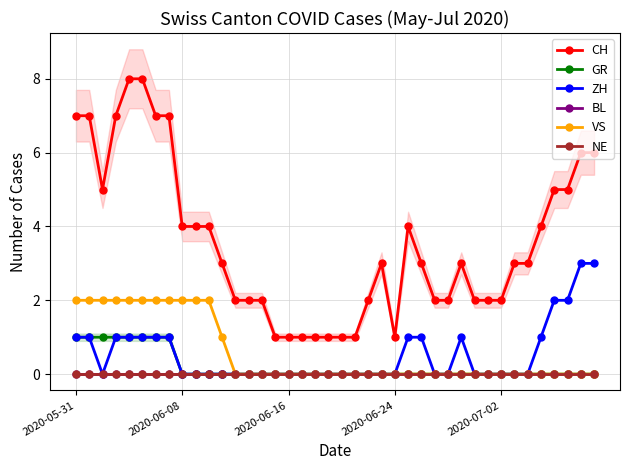

Is it true that ZH equals 1 at 18?

False